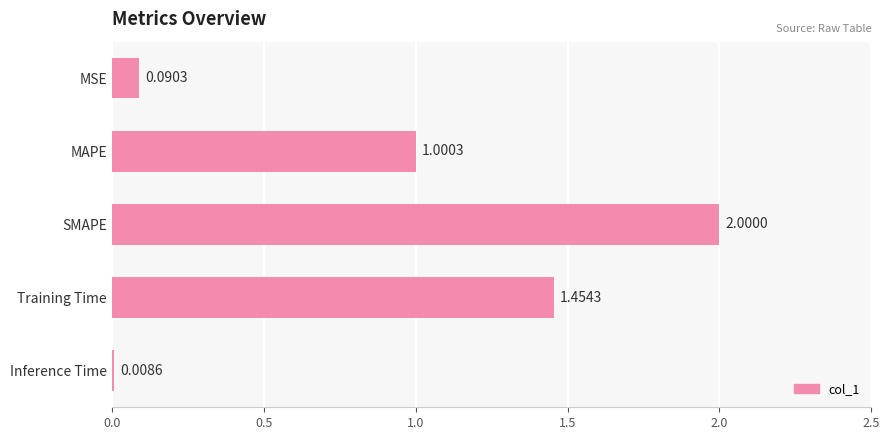

How many data points are above 1?

3